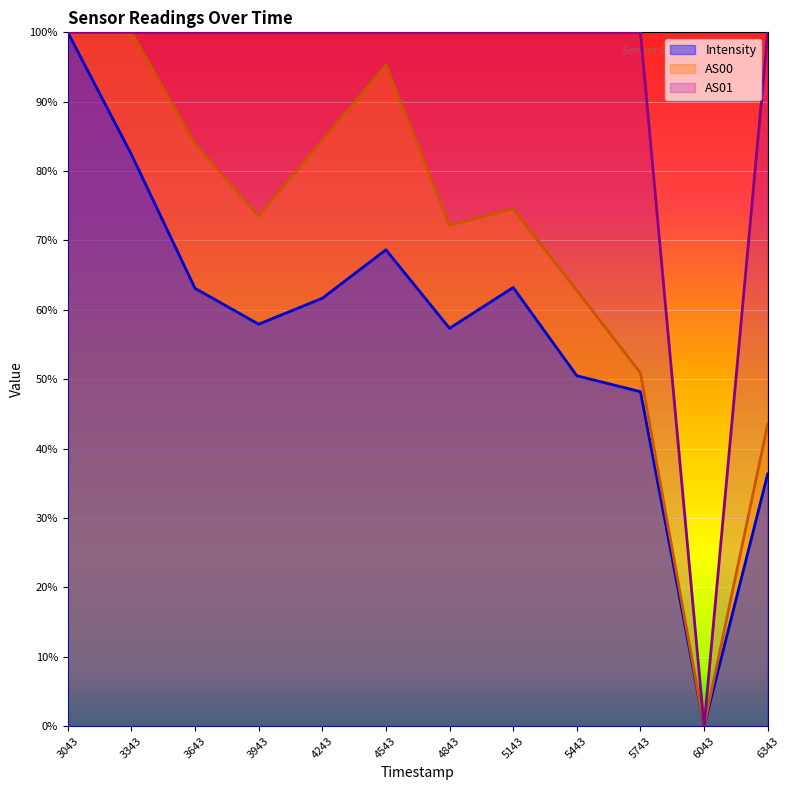

What is the spread (max minus min) of values at 5743?

0.5